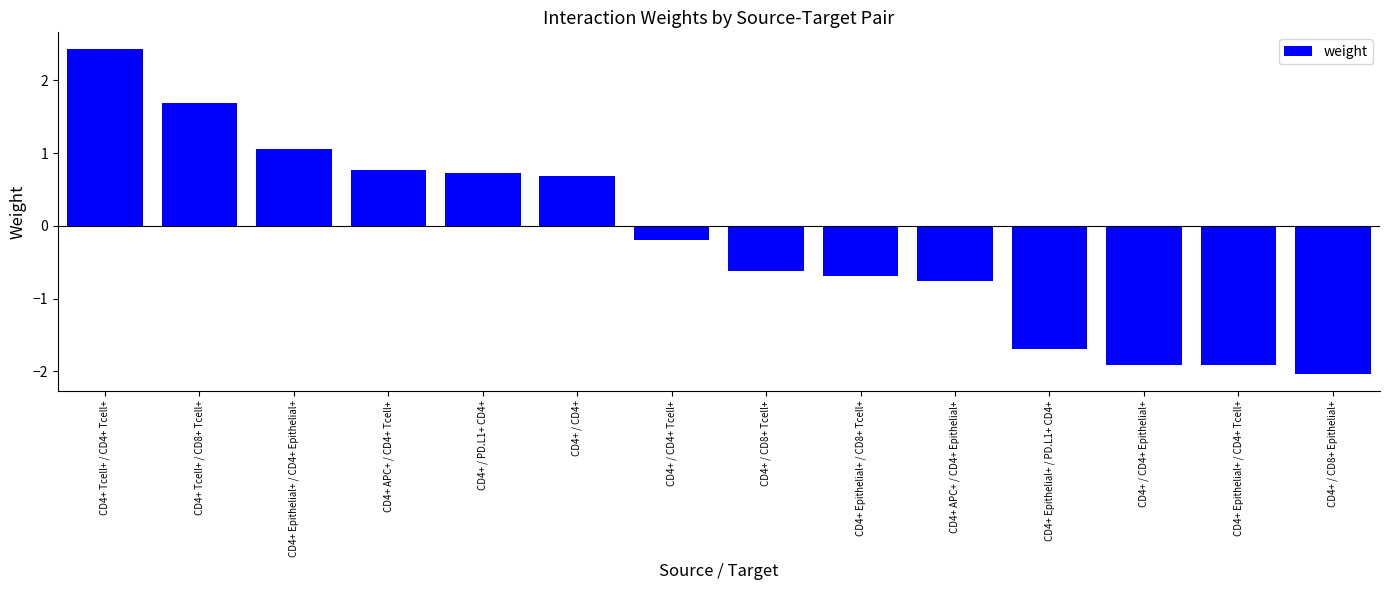

At which category does the chart reach its minimum across all series?

CD4+ / CD8+ Epithelial+